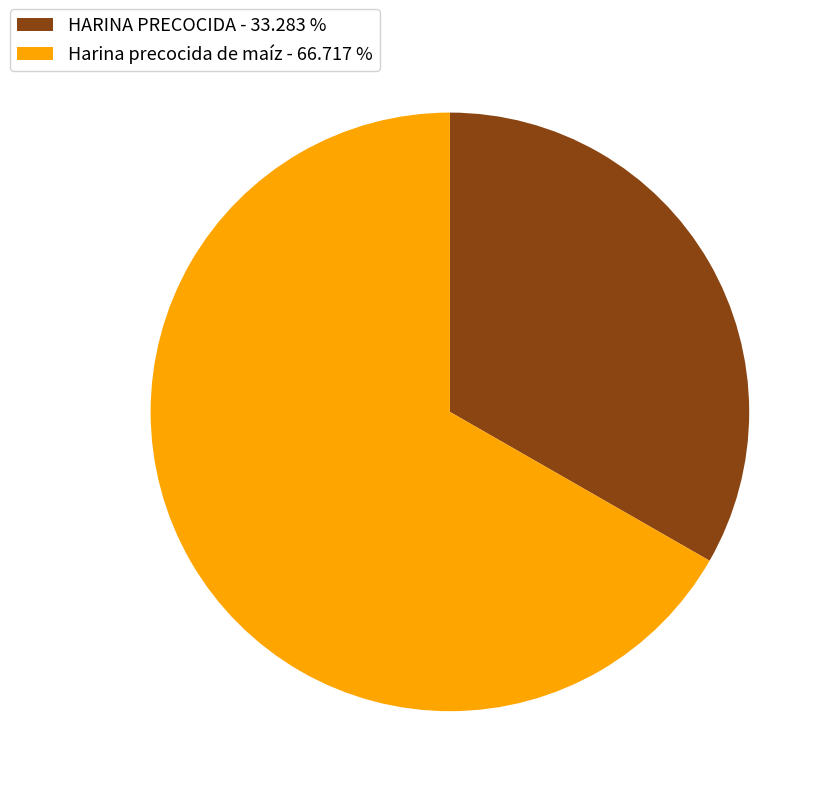

The HARINA PRECOCIDA slice represents 44% of the pie. True or false?

False